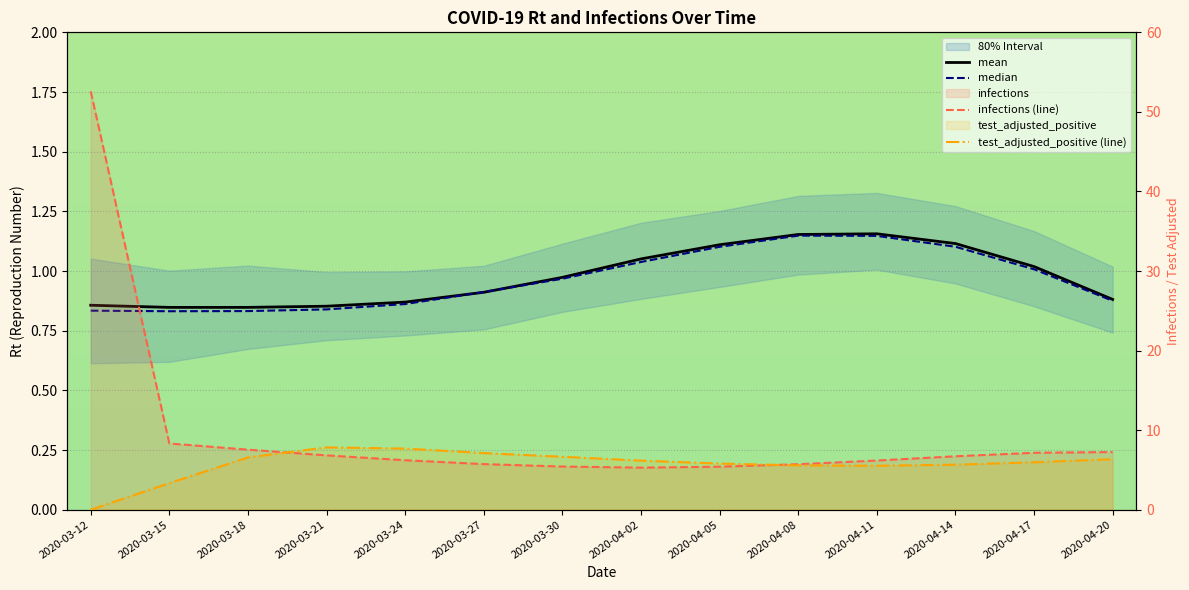

How many distinct data groups are displayed?

4